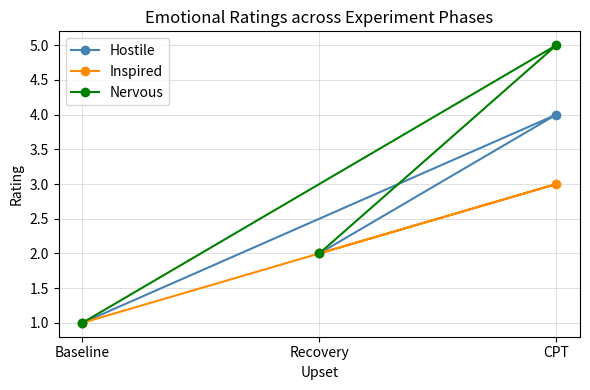

Is it true that Hostile equals 3 at Recovery?

False